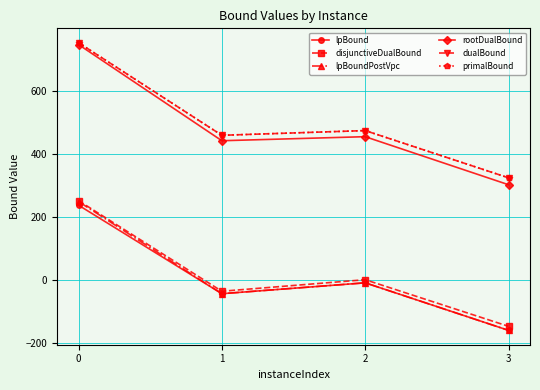

True or false: dualBound and lpBound intersect in this chart.

False